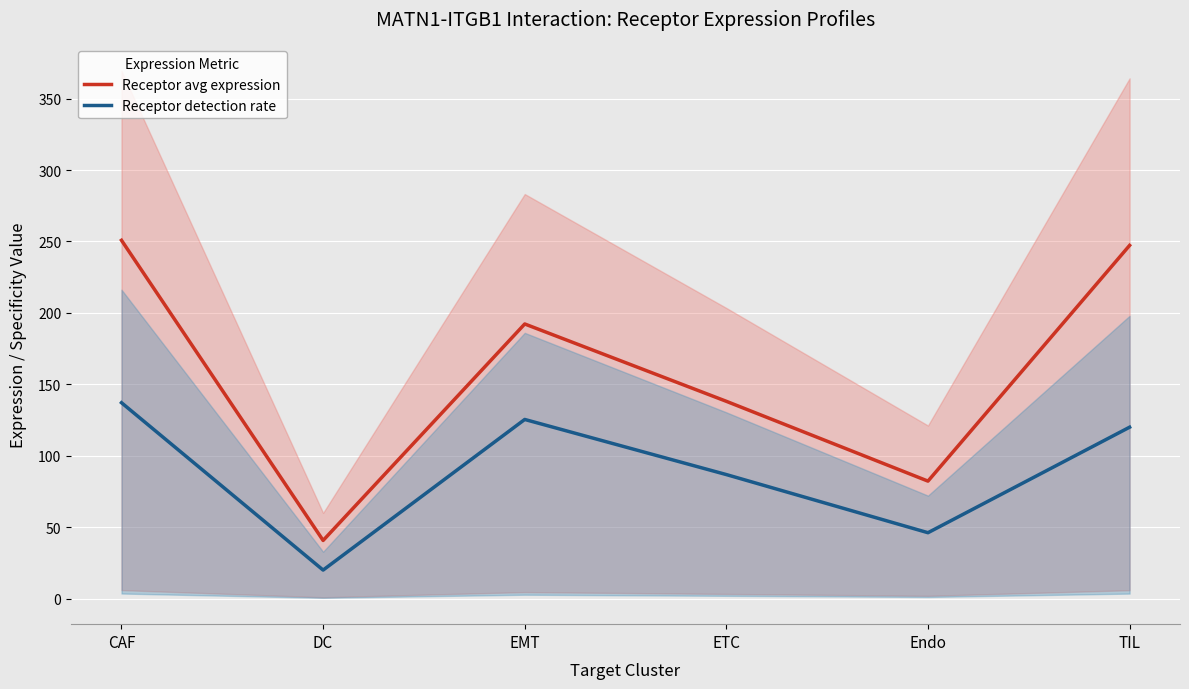

How many lines are shown in the chart?

2